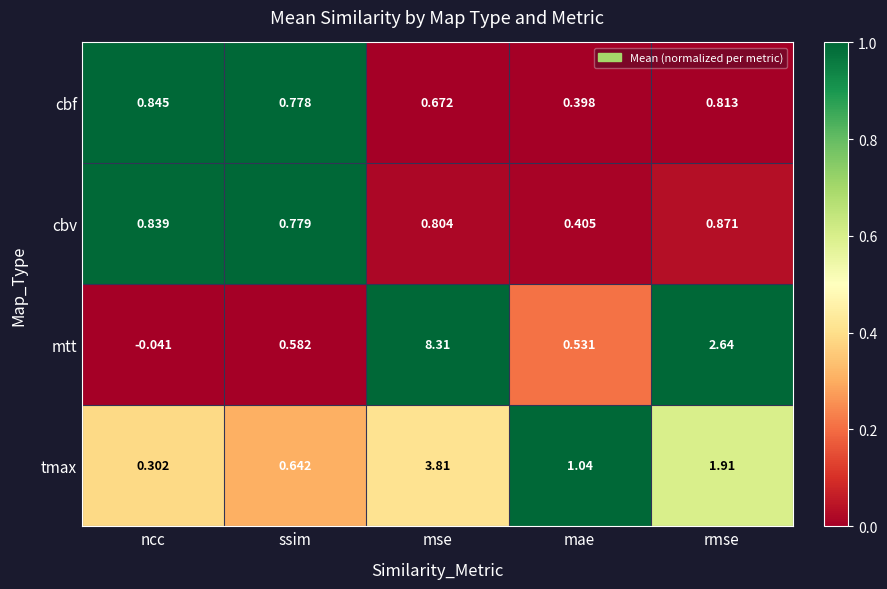

Where is cbv nearest to the value 0?

mae